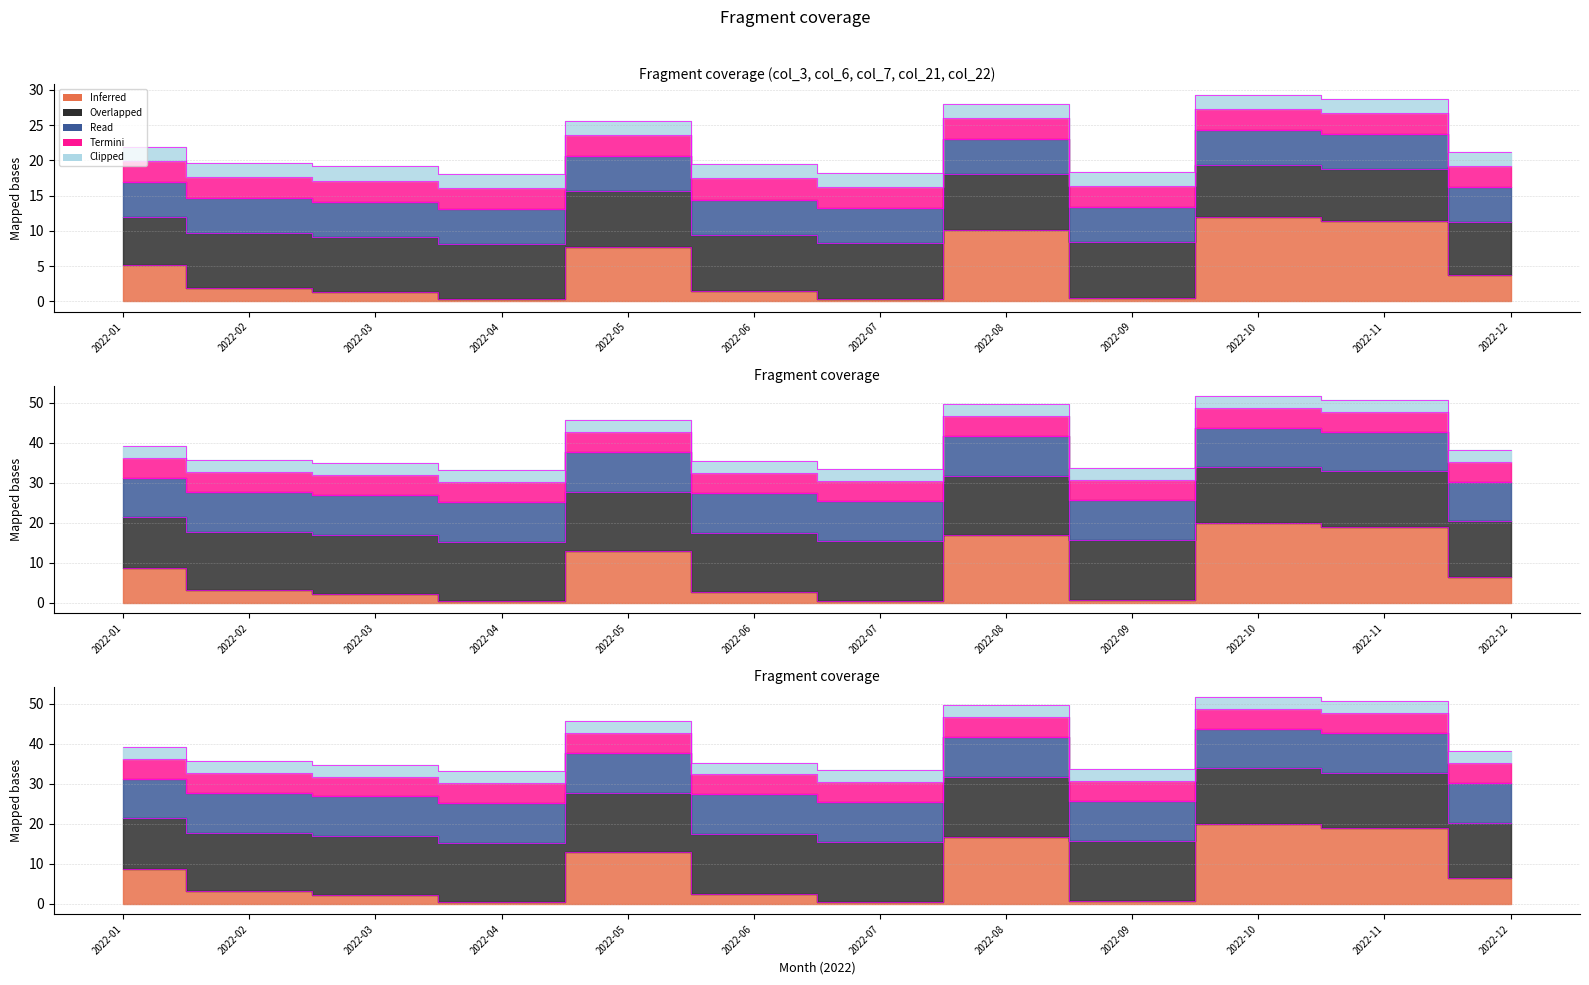

How many values exceed 35?

6